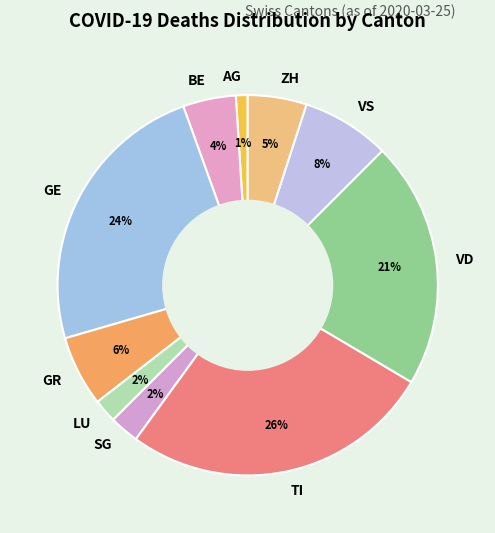

To the nearest percent, what portion does VD represent?

21%